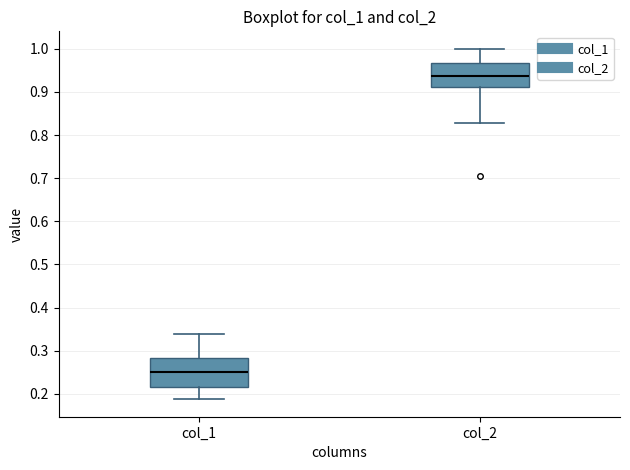

Reading left to right, transcribe this box plot: for each box, give where its median line is, the range the box spans, and where its two whiskers end, as read against the y-axis. The values are not printed on the chart, so give them approximately, as read against the axis.

col_1: median 0.25, box 0.22 to 0.28, whiskers 0.19 to 0.34
col_2: median 0.94, box 0.91 to 0.97, whiskers 0.83 to 1.00